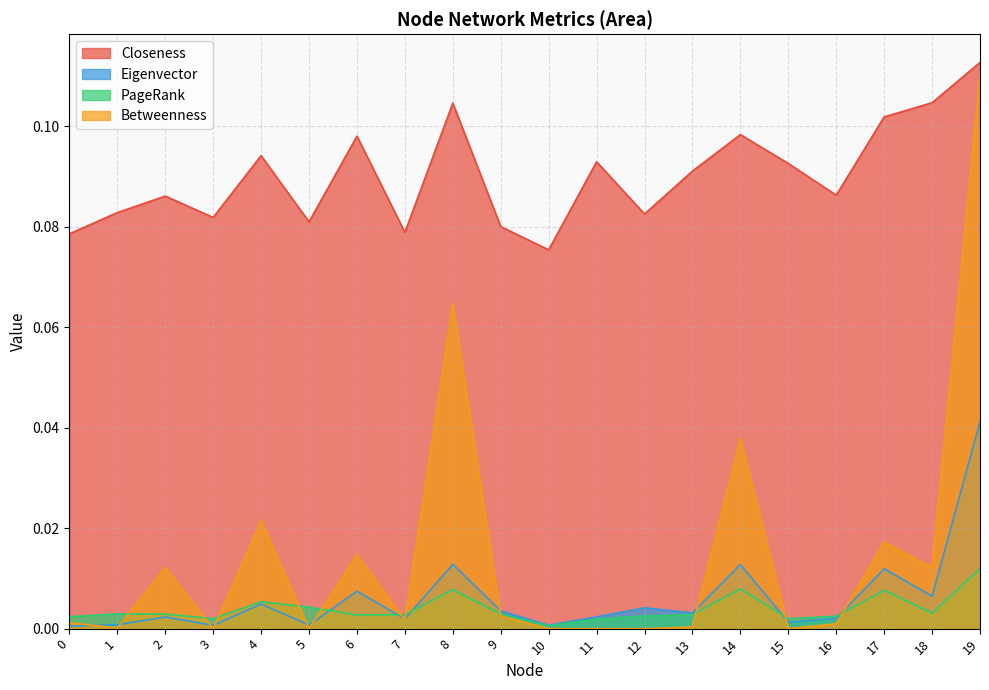

Rank the series by their maximum value, from highest to lowest.

Closeness, Betweenness, Eigenvector, PageRank